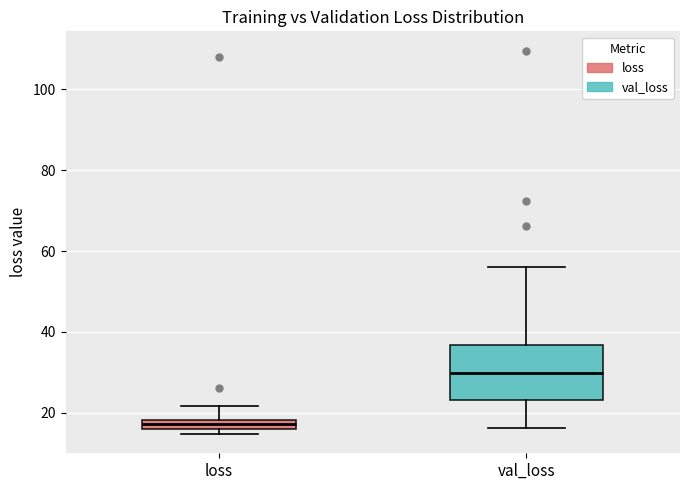

Comparing the boxes themselves (not the whiskers), which one is the tallest?

val_loss